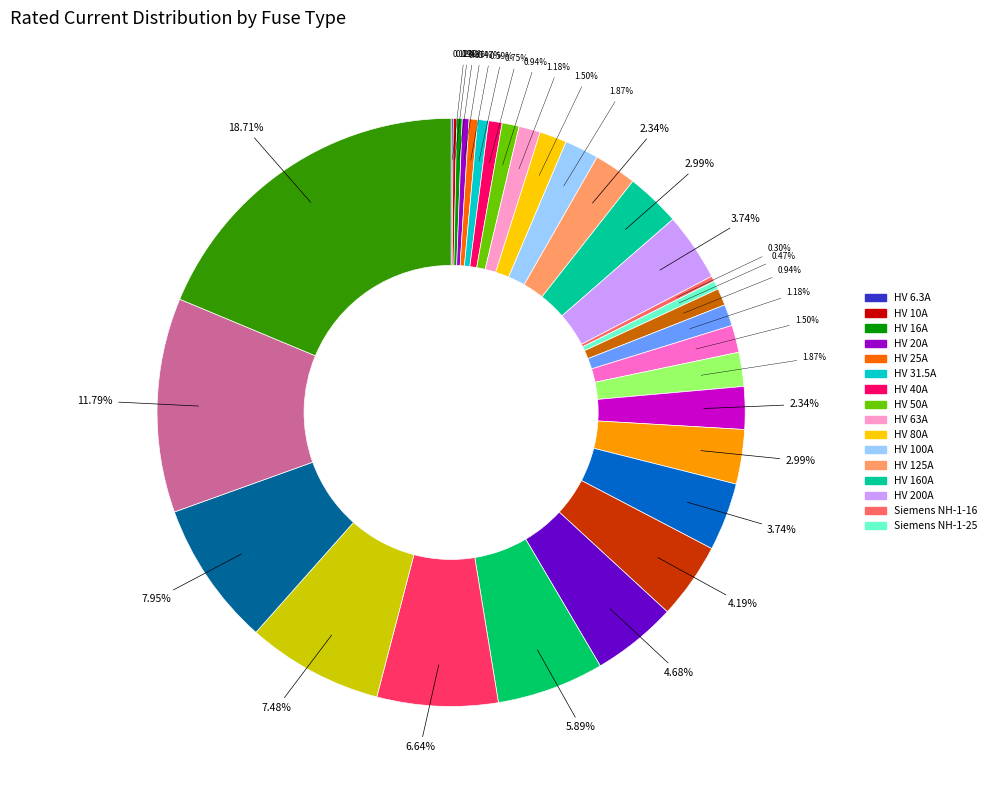

Is there any slice that represents more than half of the pie?

No